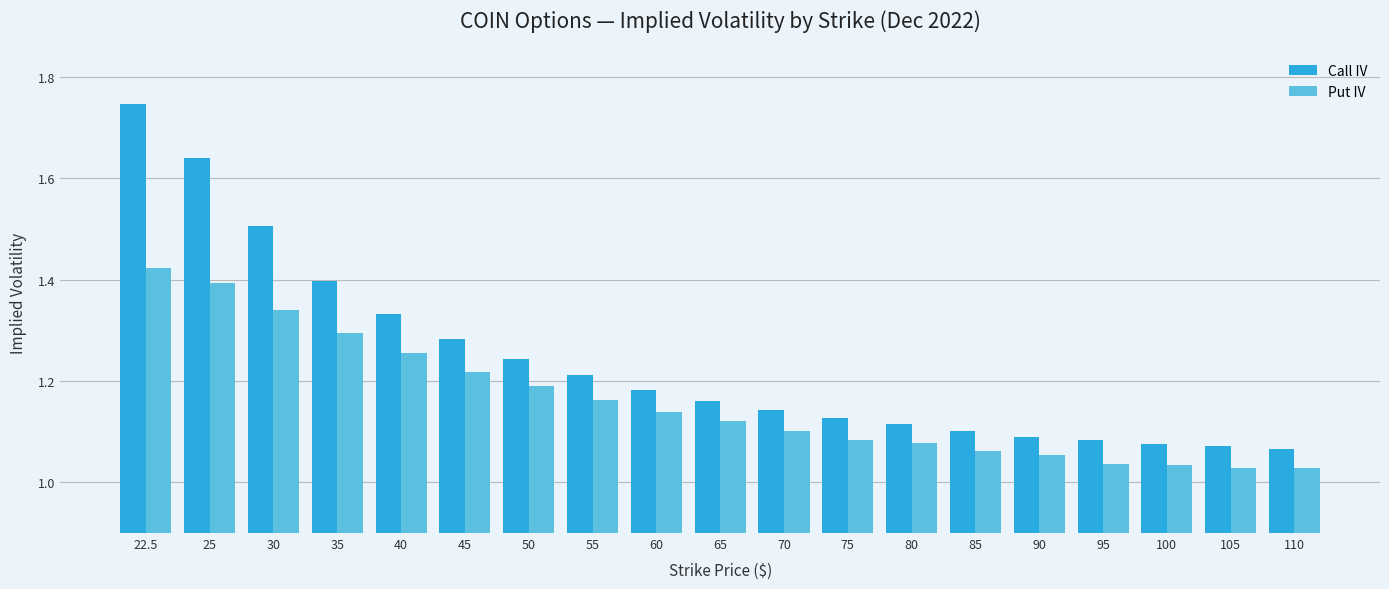

What is the difference between the maximum and minimum values in the Call IV series?

0.7